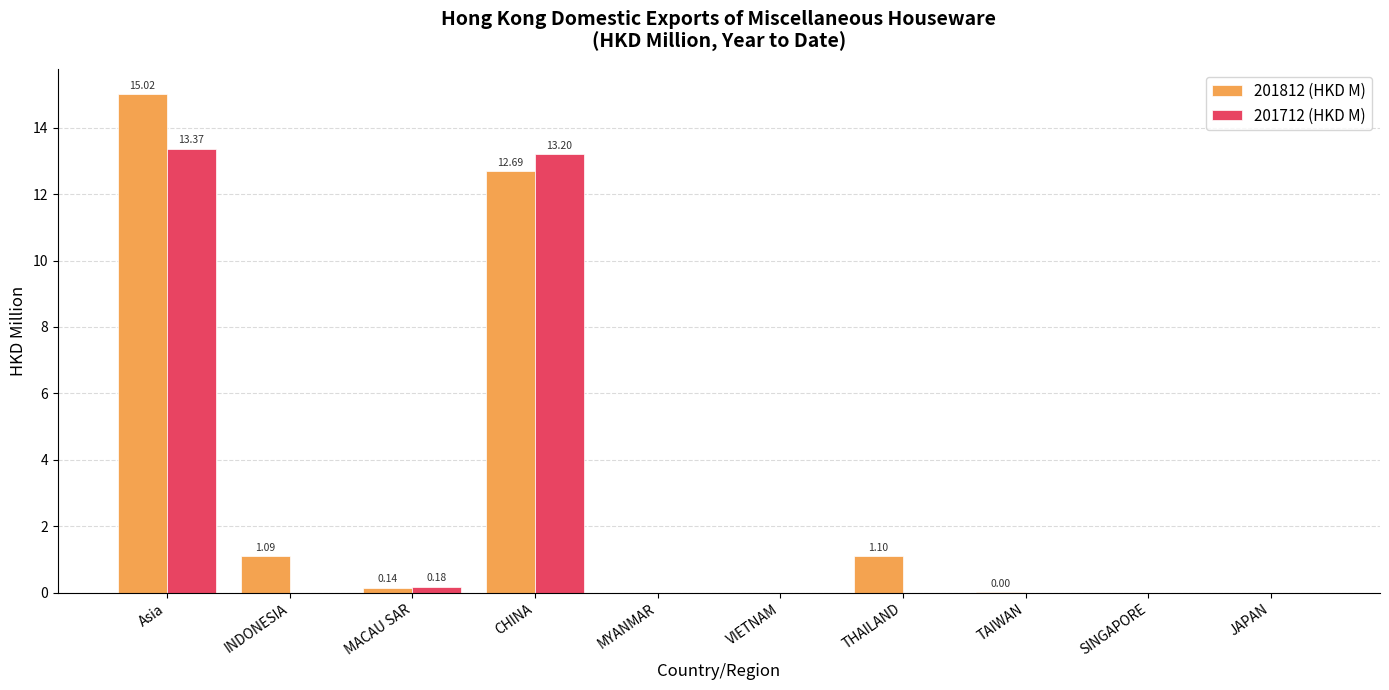

What is the total value across all series at Asia?

28.4